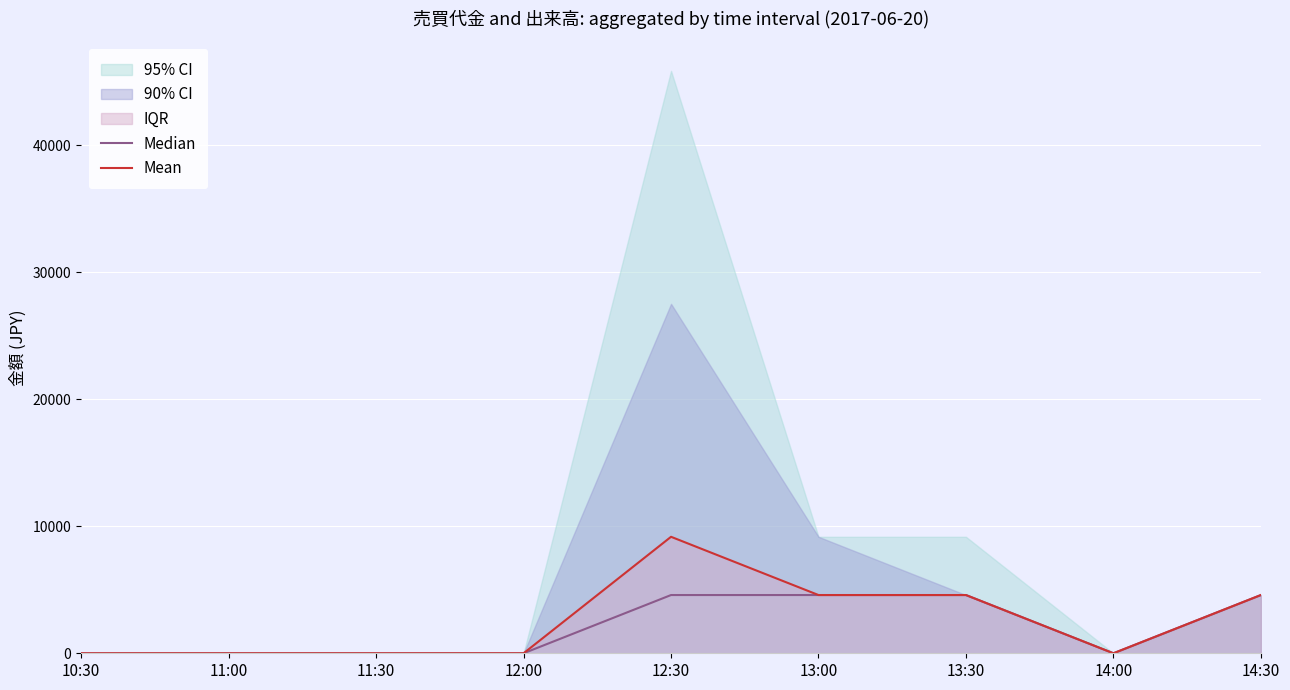

The Median series shows 0 at 11:00. True or false?

True